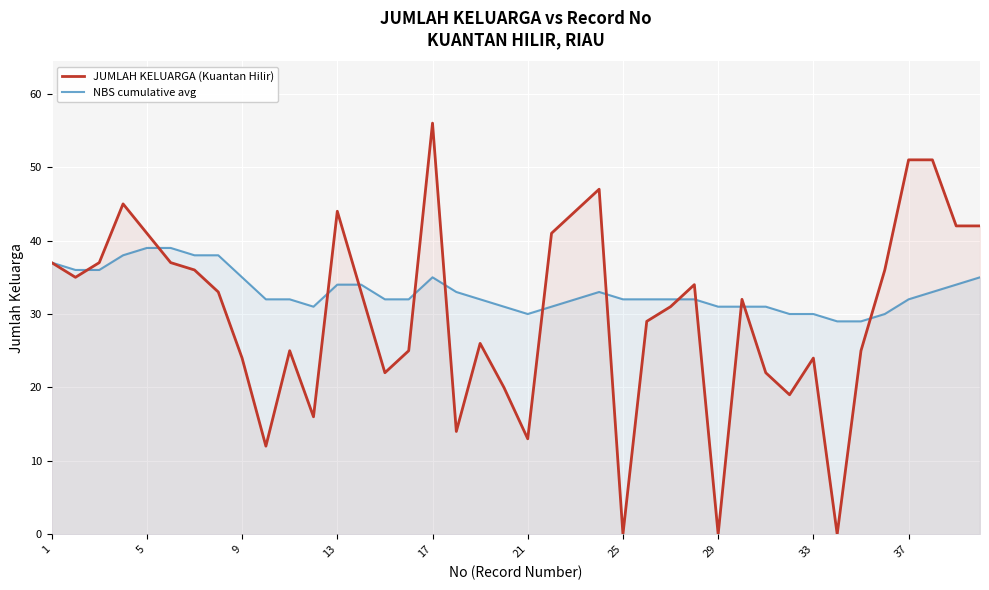

At which category is the sum across all series the highest?

17